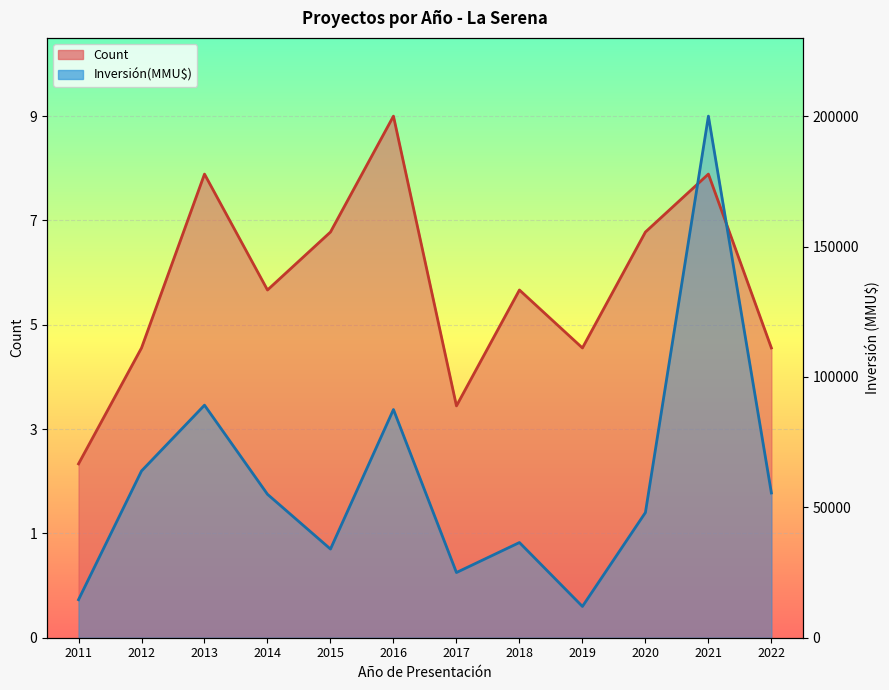

Does the chart display data point markers on the line(s)?

No